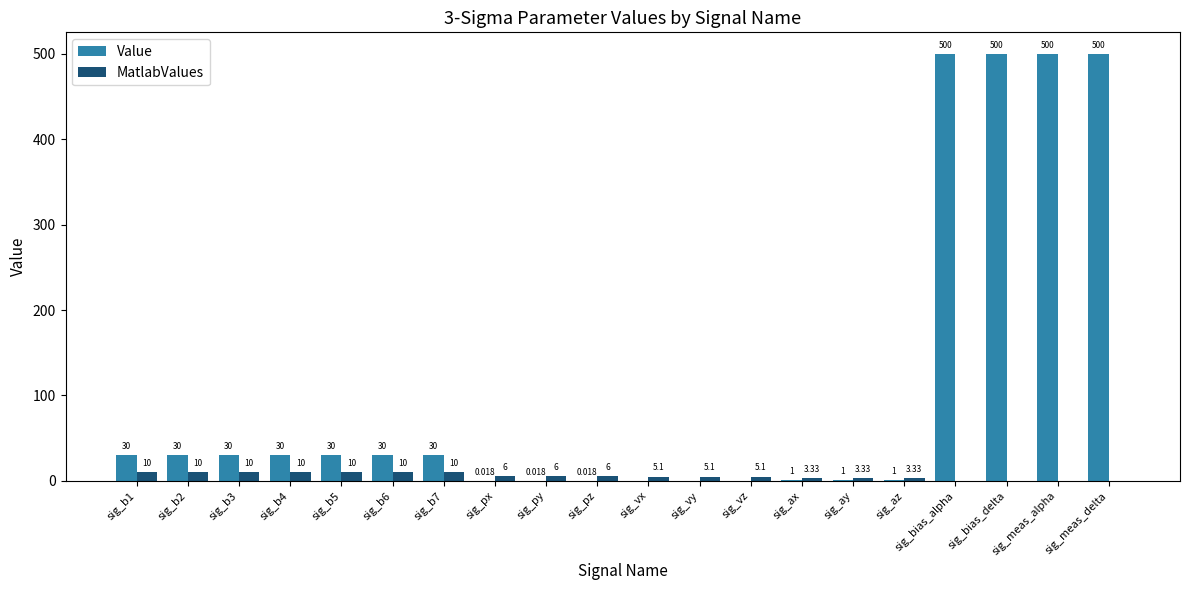

What are all the series names shown in the legend?

Value, MatlabValues